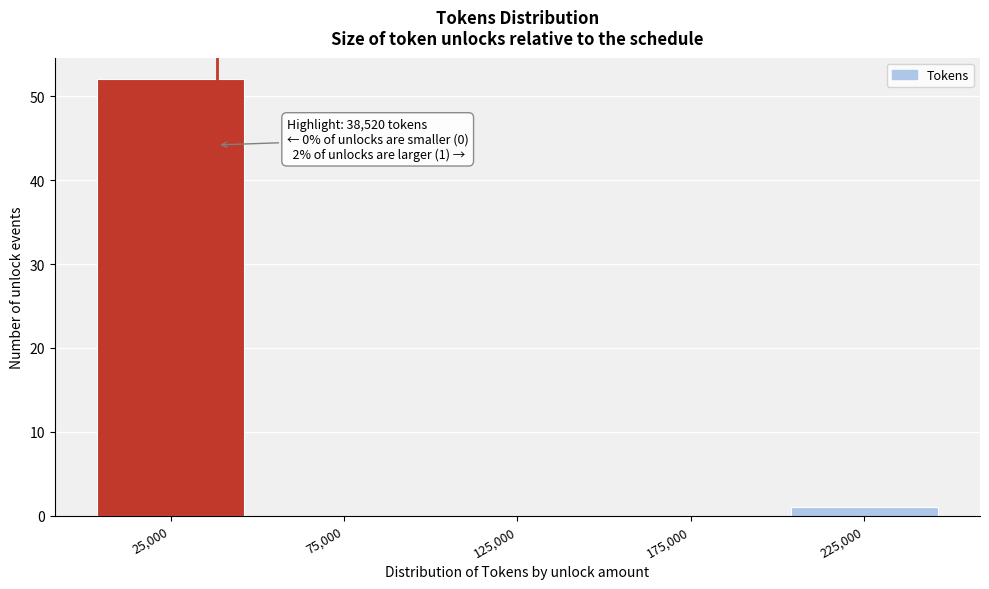

Reading right to left, list all the values displayed in this chart.

225,000=1	175,000=0	125,000=0	75,000=0	25,000=52